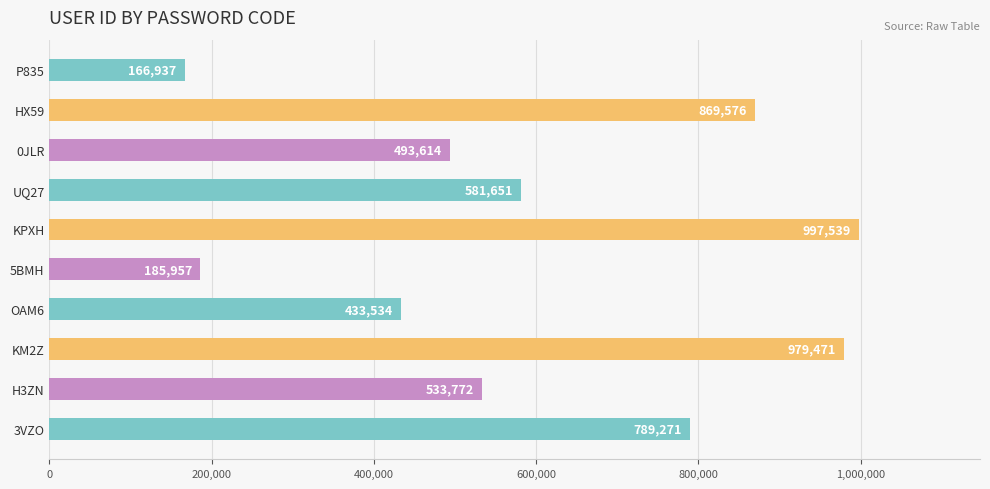

Reading bottom to top, extract all data points from this chart.

789271	533772	979471	433534	185957	997539	581651	493614	869576	166937